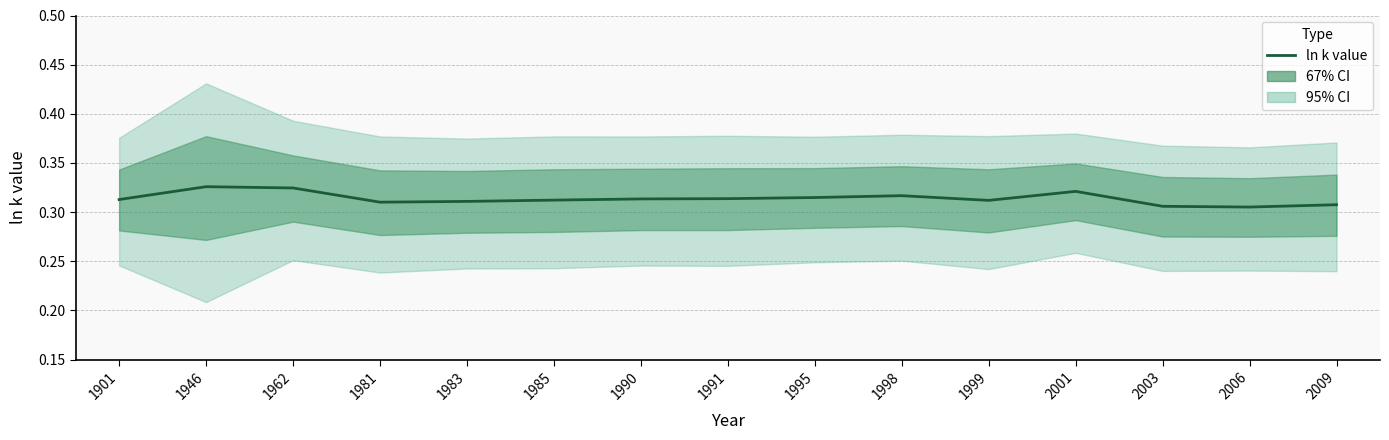

Is it true that the value at 2003 is 0.5?

False